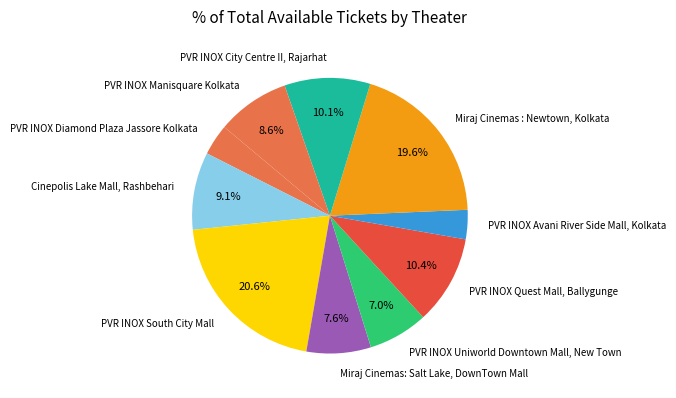

To the nearest percent, what is the difference between the largest and smallest slice percentages?

17%